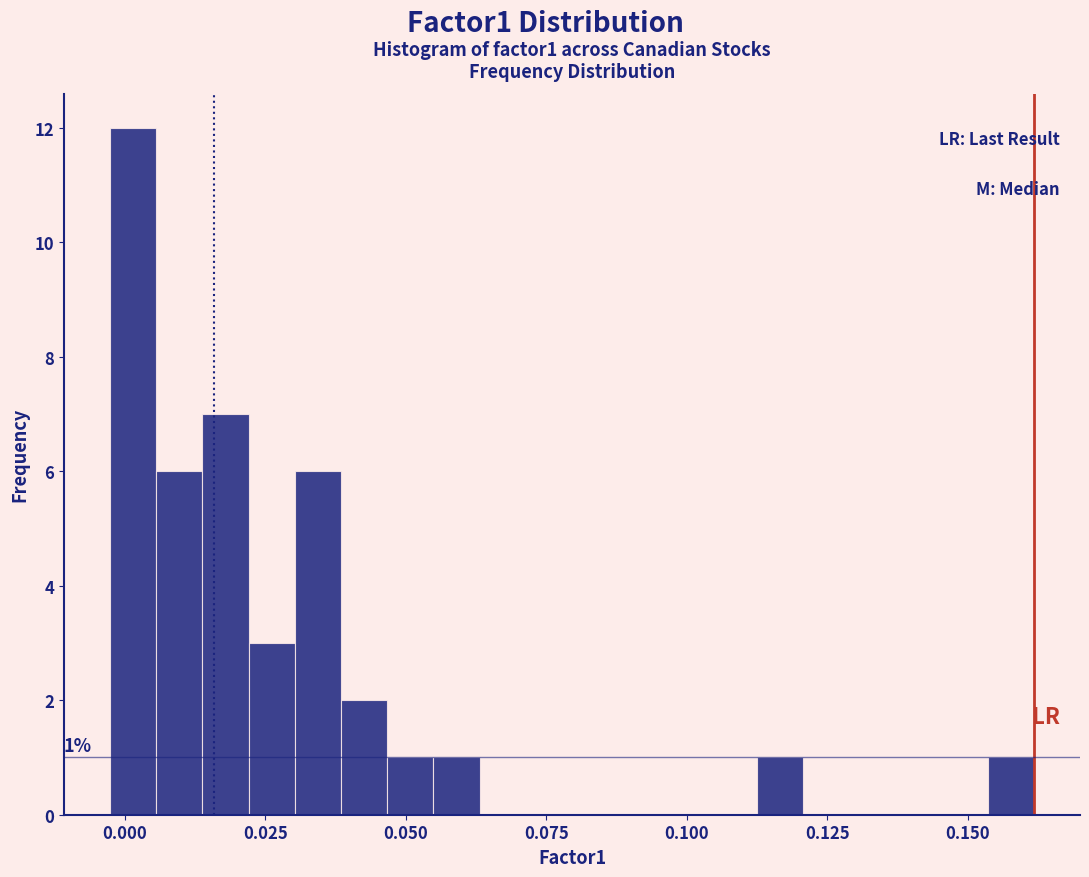

Around what value on the x-axis is the tallest bar? Give the approximate position of its centre, as read against the axis.

0.000